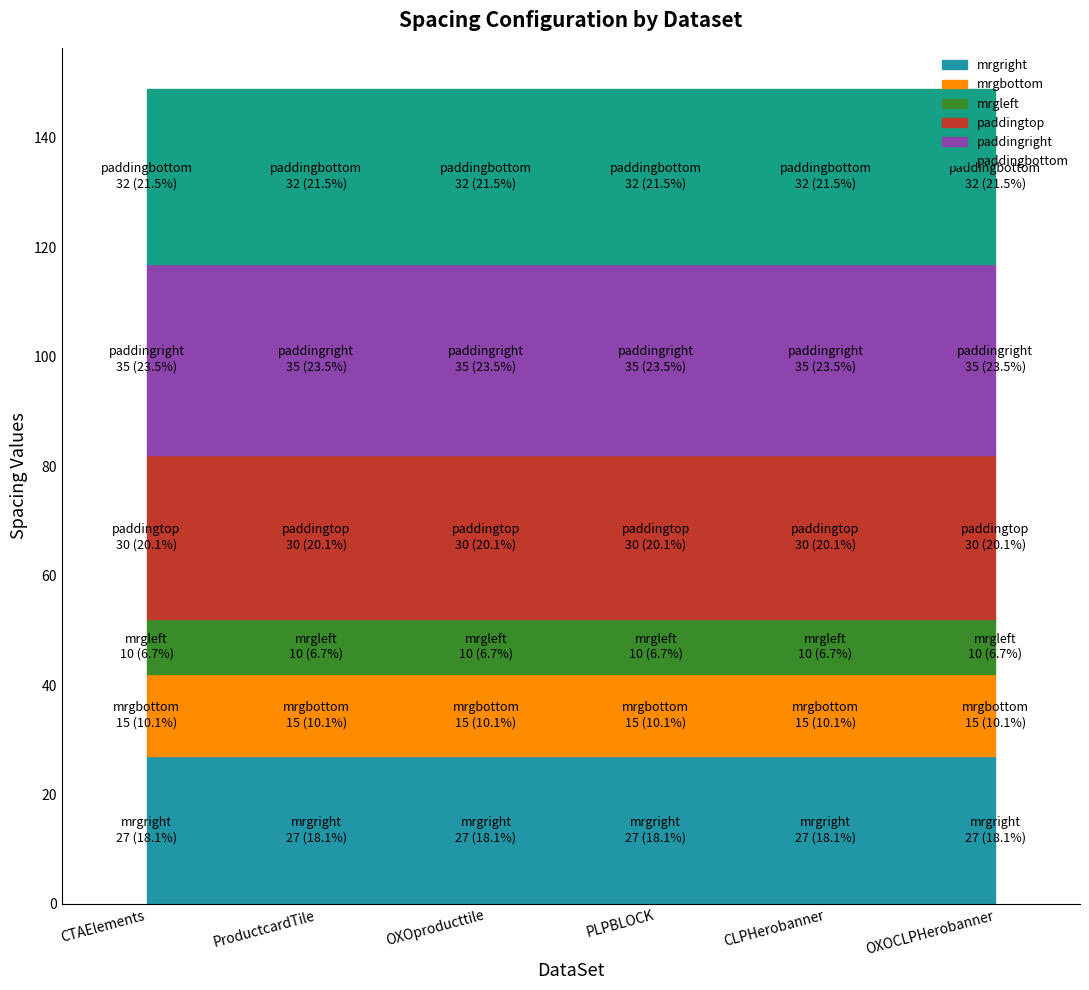

How many lines are shown in the chart?

6